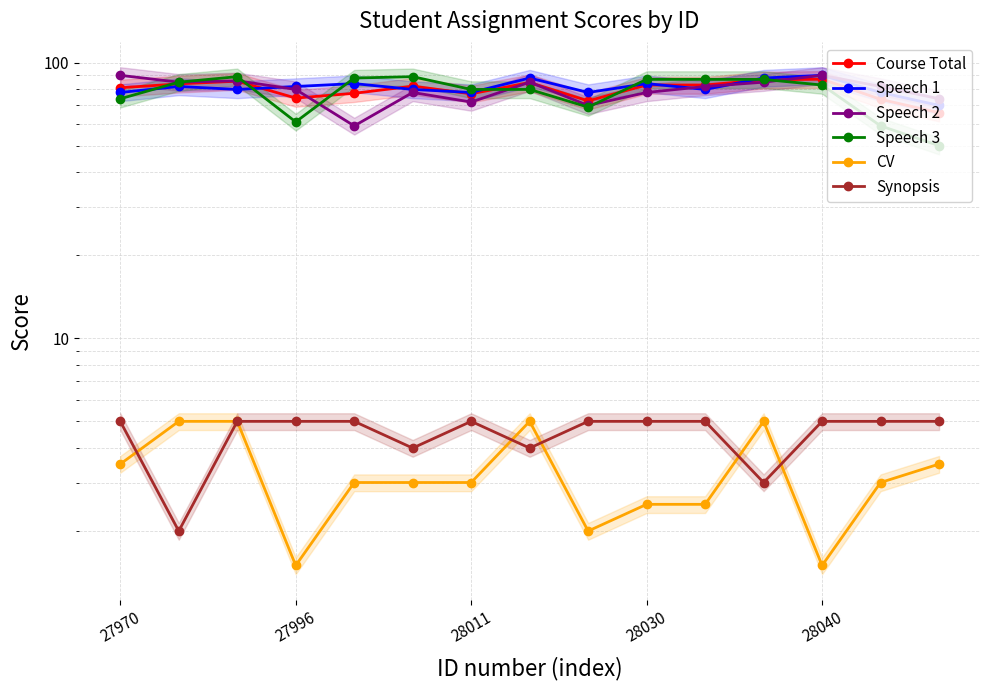

How many interior local valleys does the CV series have?

3